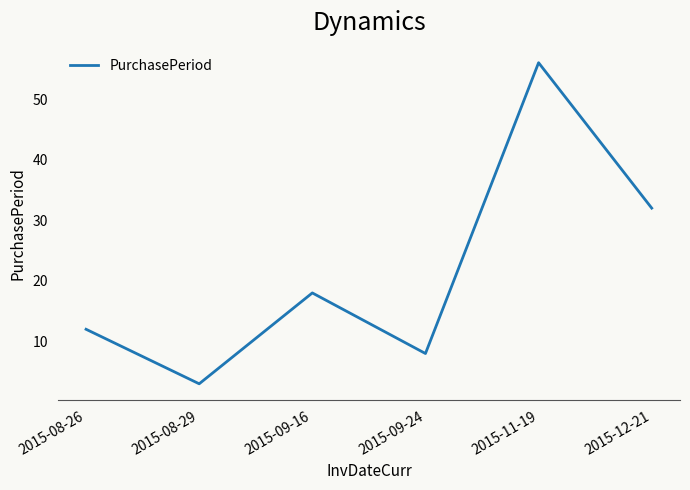

Where is the data nearest to the value 29?

2015-12-21